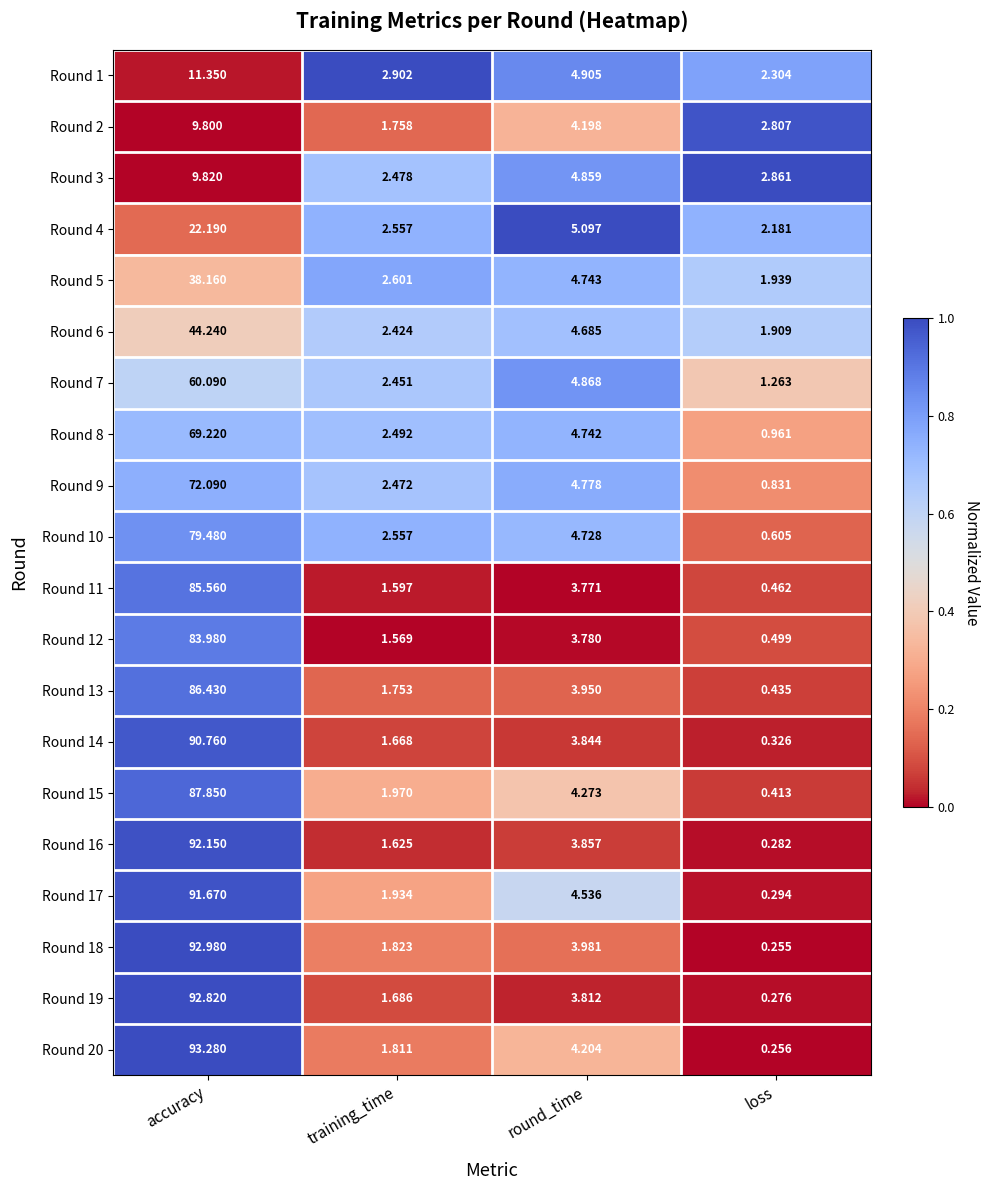

At which category is the sum across all series the highest?

accuracy